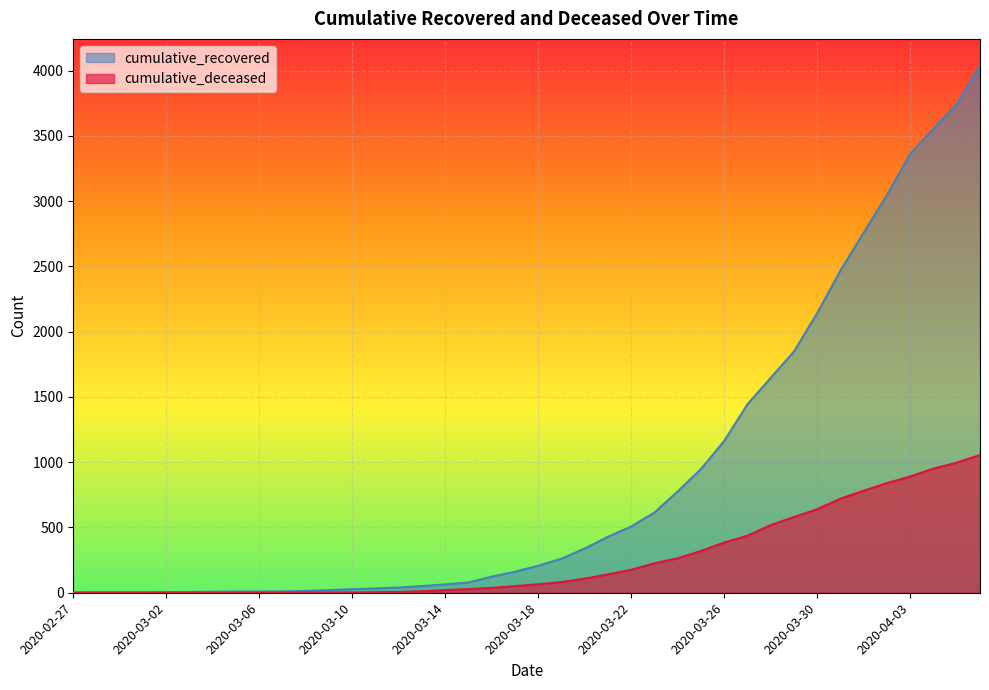

At which category is the sum across all series the highest?

2020-04-06